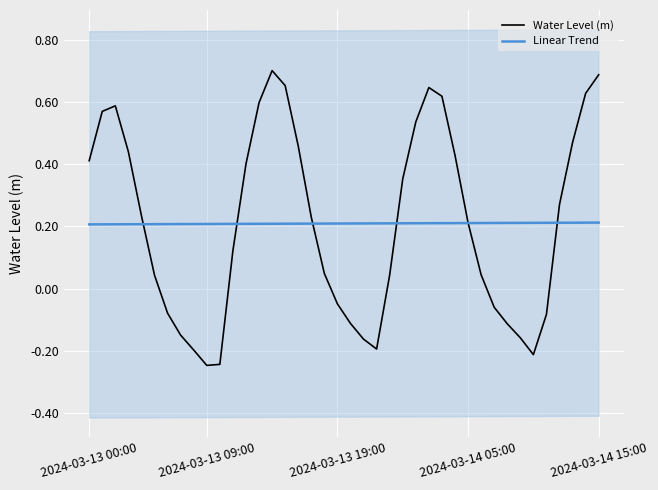

Rank the series at 18 from highest to lowest value.

Linear Trend, Water Level (m)